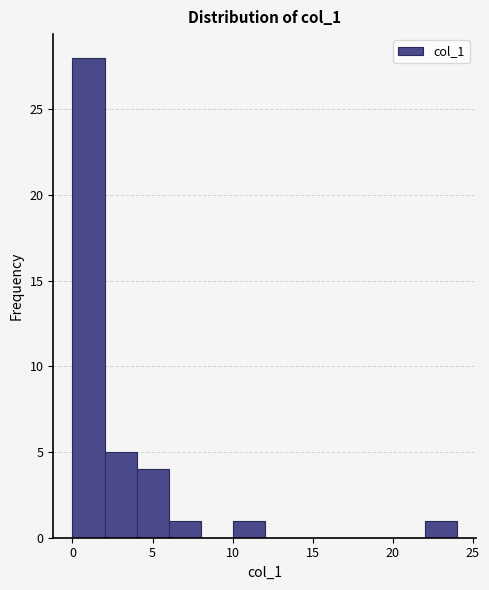

How tall is the bar that spans 10 to 12 on the x-axis? The values are not printed on the chart, so give them approximately, as read against the axis.

1